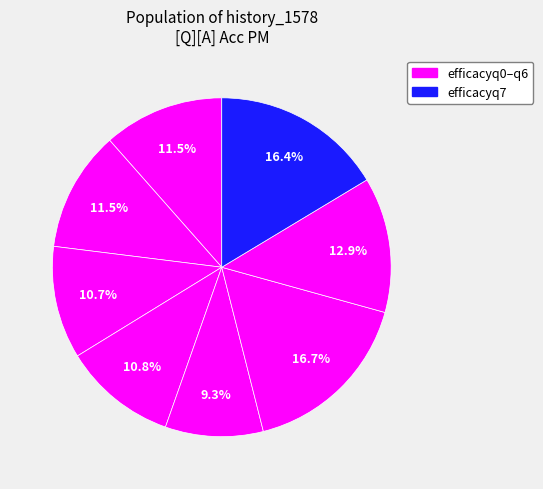

How many slices are in this pie chart?

8